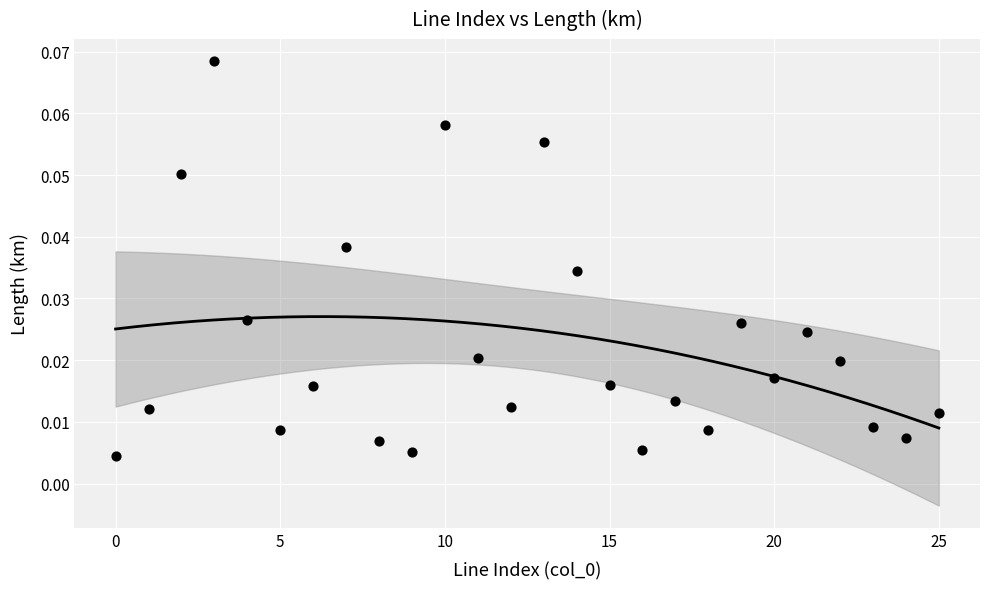

How many points are shown in the scatter plot?

26